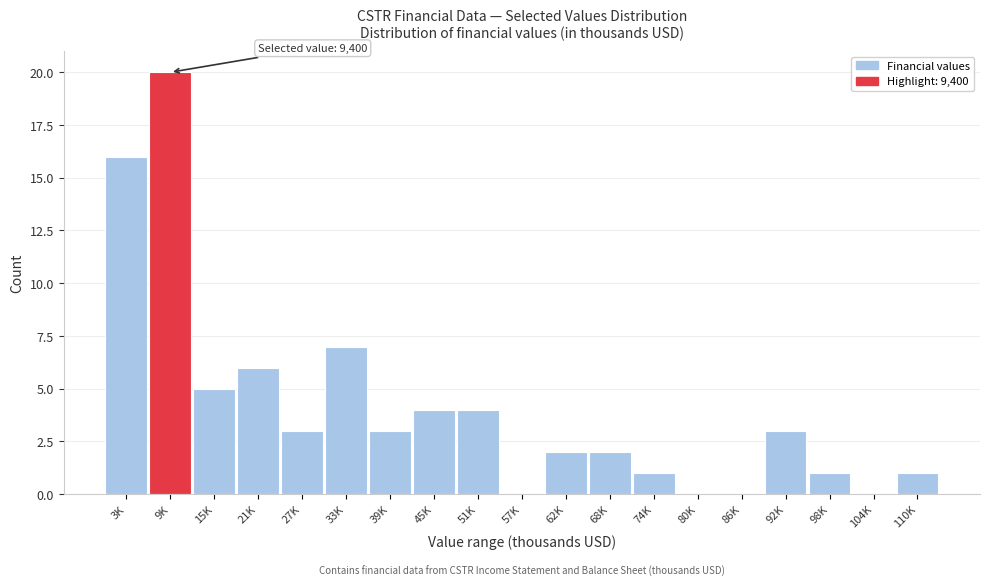

Reading left to right, list all the values displayed in this chart.

3K=16	9K=20	15K=5	21K=6	27K=3	33K=7	39K=3	45K=4	51K=4	57K=0	62K=2	68K=2	74K=1	80K=0	86K=0	92K=3	98K=1	104K=0	110K=1